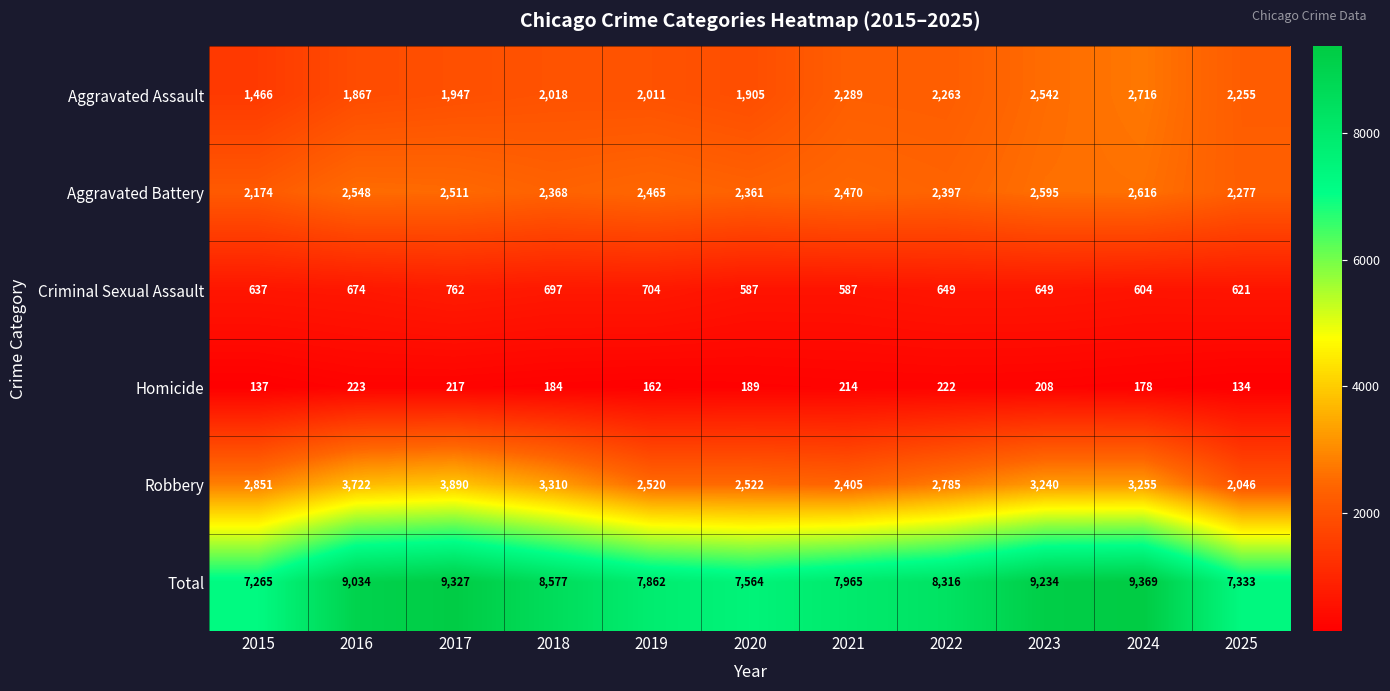

How many categories are shown in the chart?

11